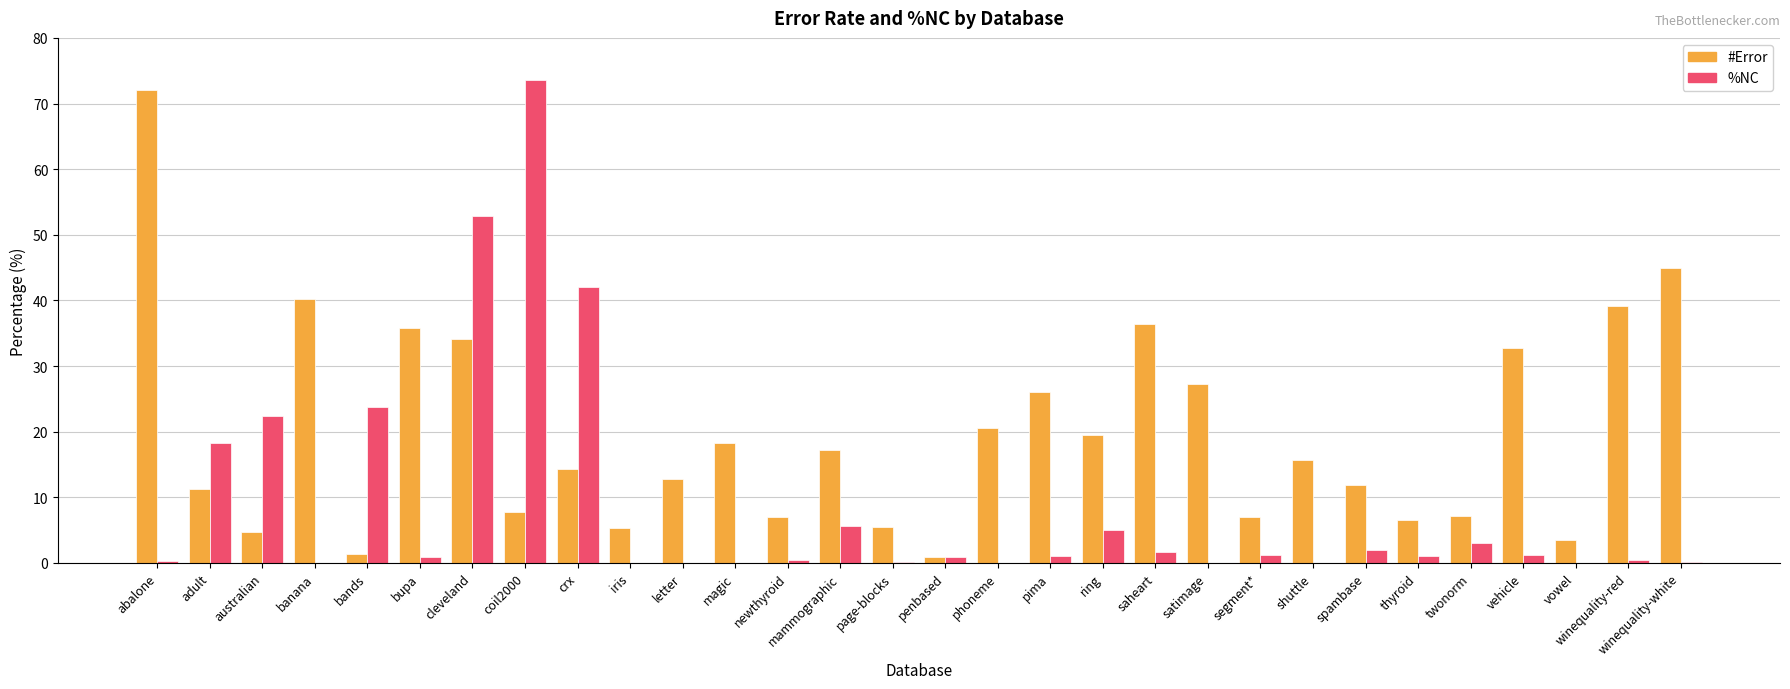

Does the chart contain stacked bars?

No